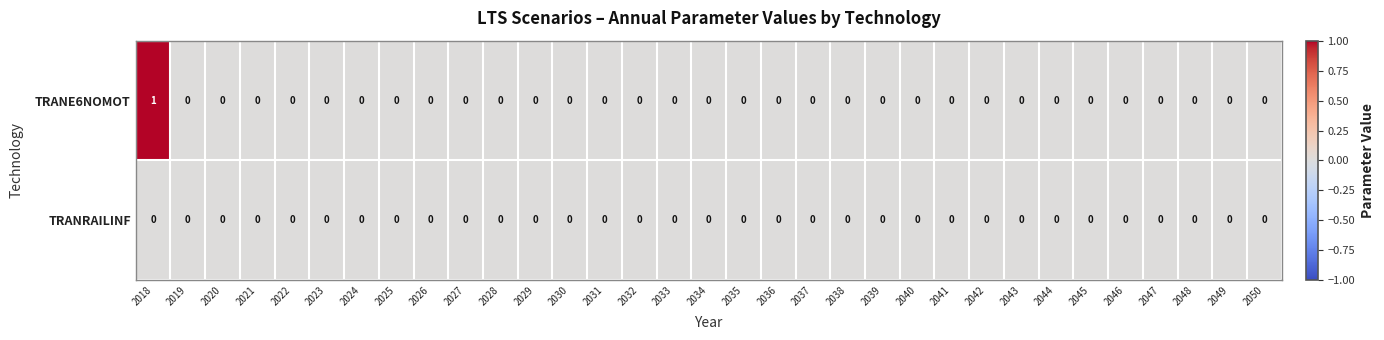

Which series has the widest spread of values?

TRANE6NOMOT